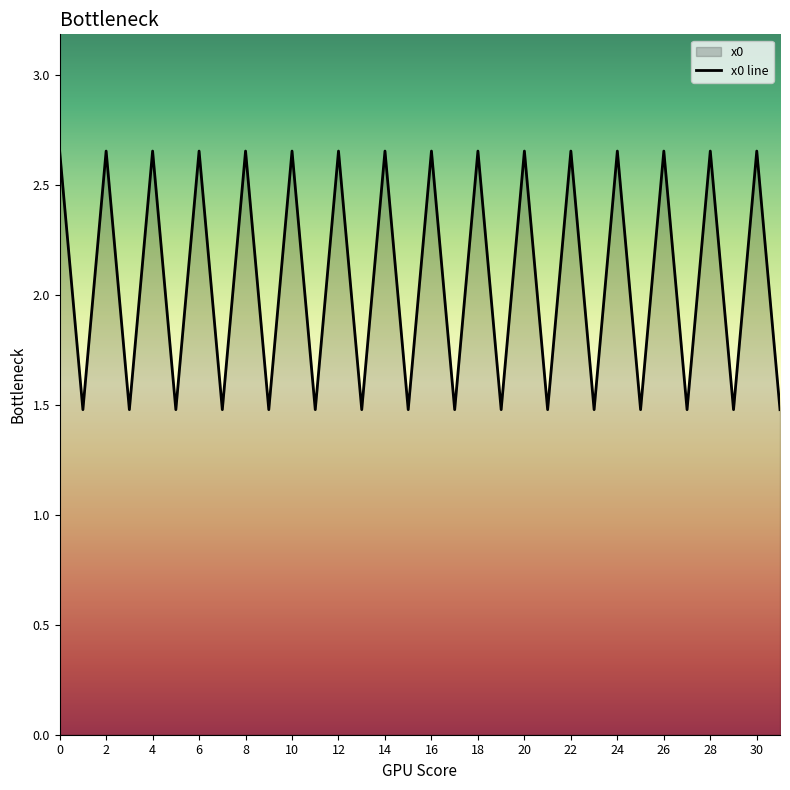

How many data points does each series have?

32